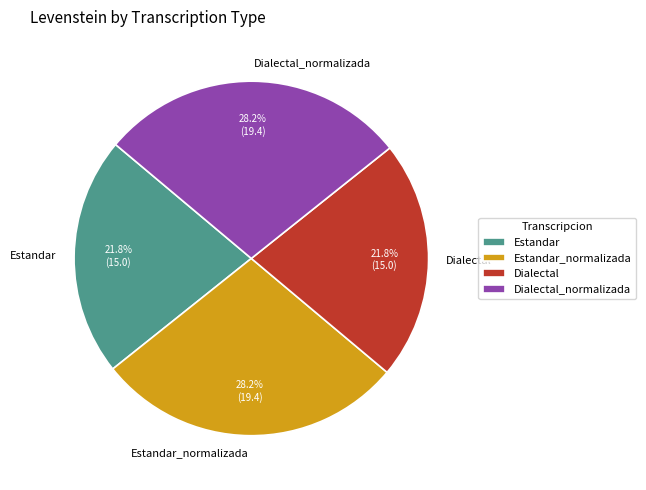

What percentage is the Estandar_normalizada slice, to the nearest percent?

28%